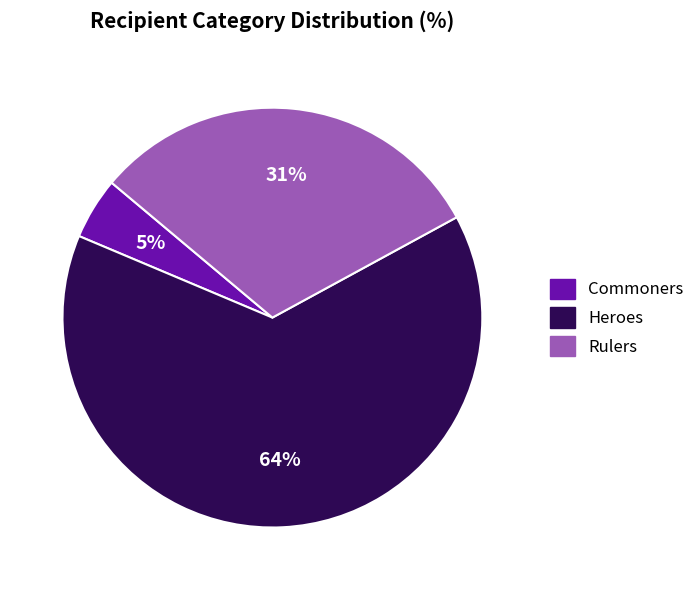

To the nearest percent, what is the combined percentage of Heroes and Commoners?

69%